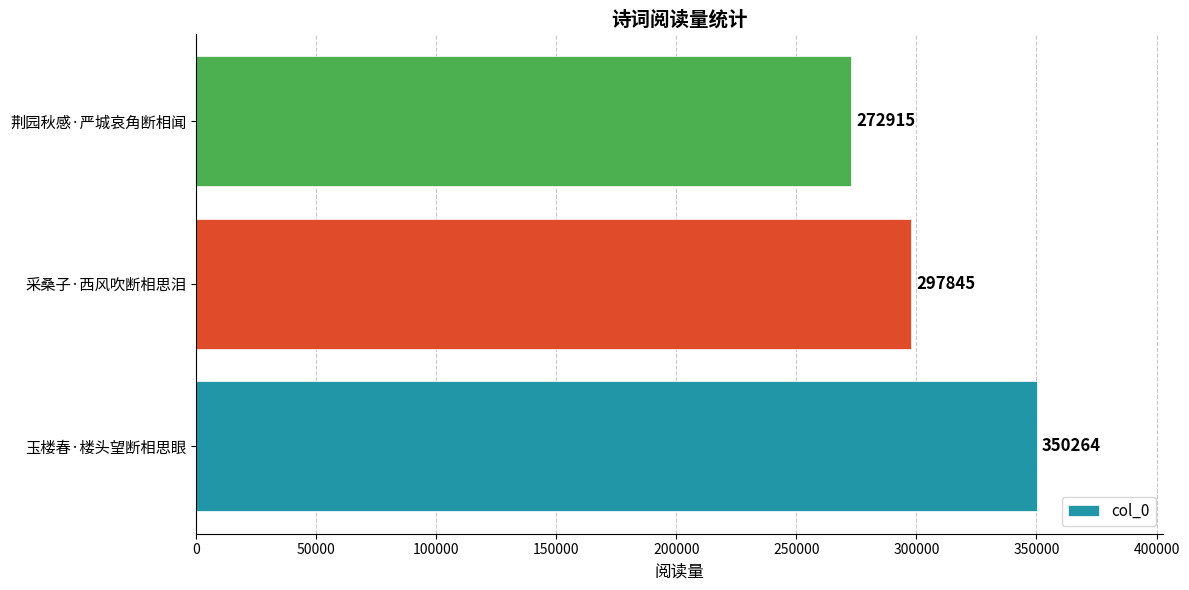

What is the change in value from 玉楼春·楼头望断相思眼 to 荆园秋感·严城哀角断相闻?

-77349